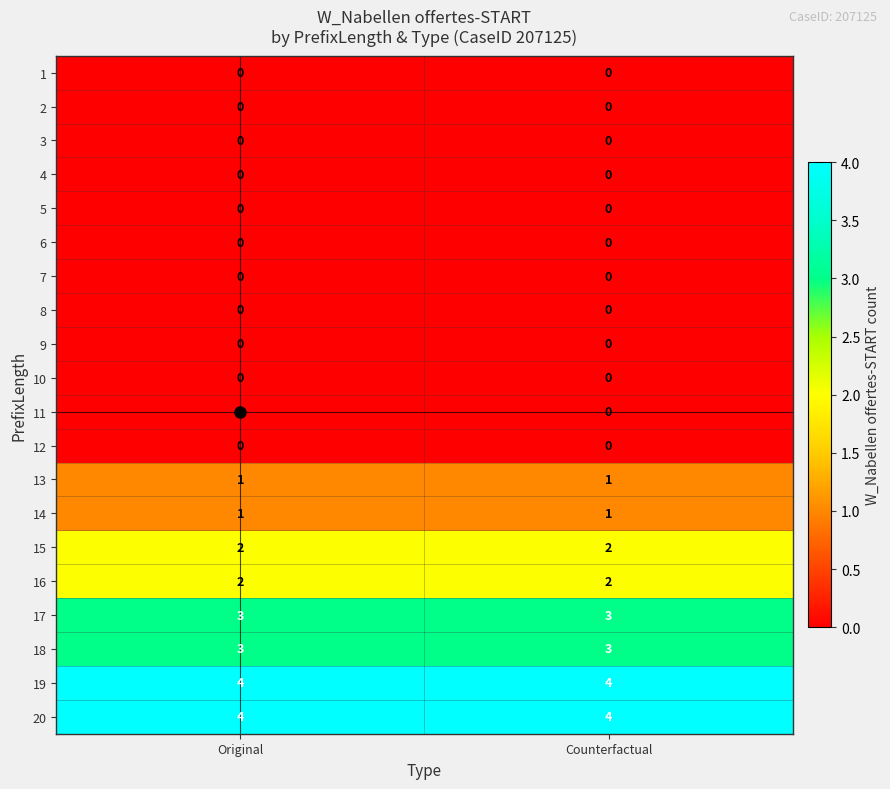

At how many categories does at least one series exceed 0?

2